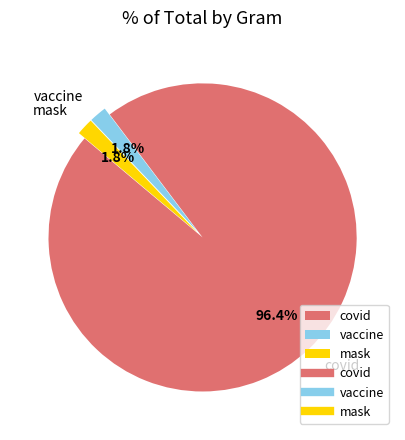

What portion of the pie excludes vaccine?

98.2%